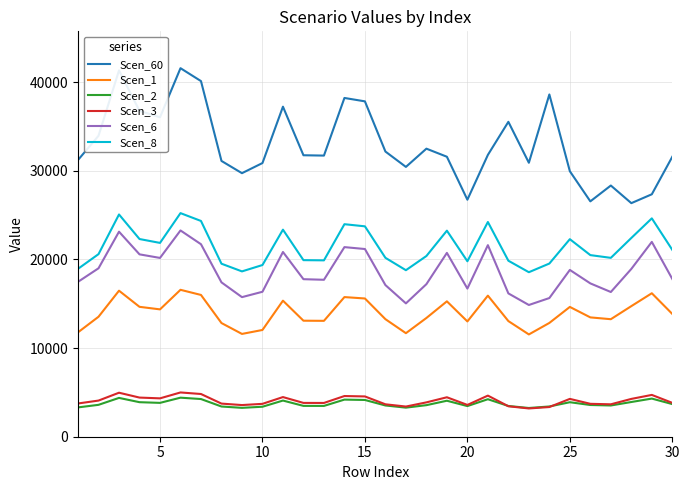

What is the lowest value of the Scen_1 series?

11543.4